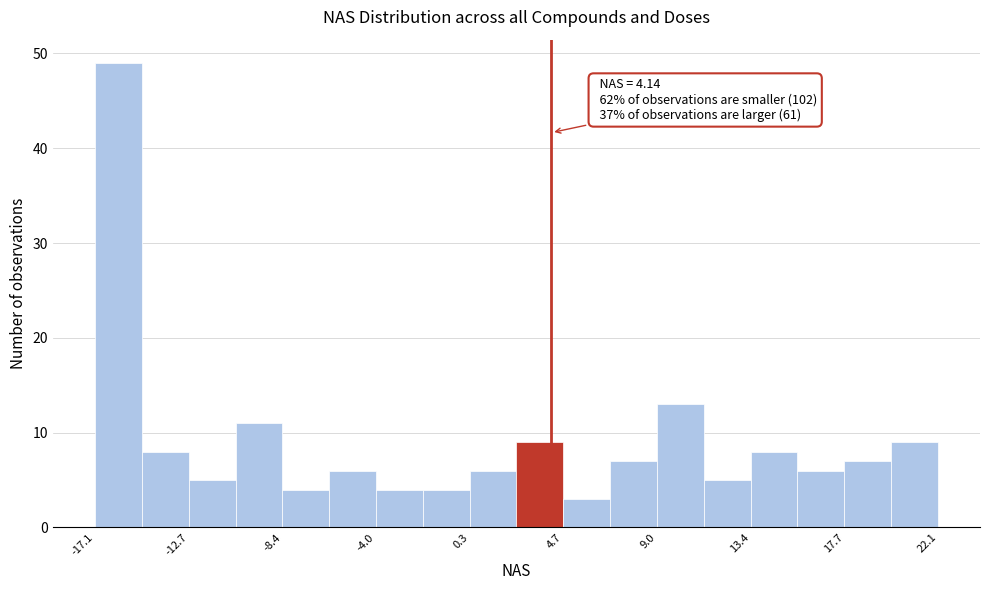

Which range on the x-axis has the tallest bar?

-17.0 to -15.0